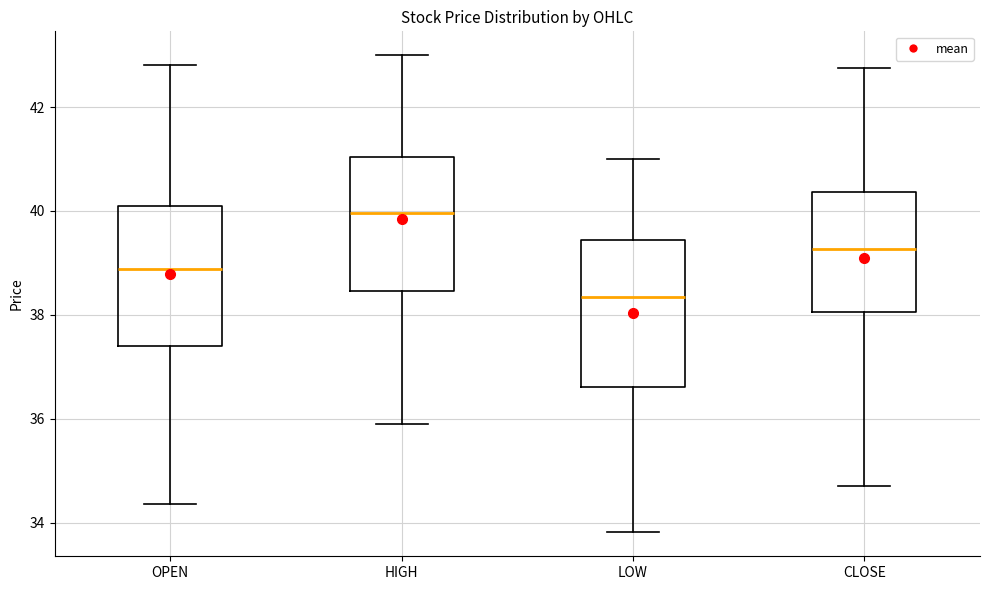

Where is the upper edge of the box for LOW on the y-axis? The values are not printed on the chart, so give them approximately, as read against the axis.

39.4